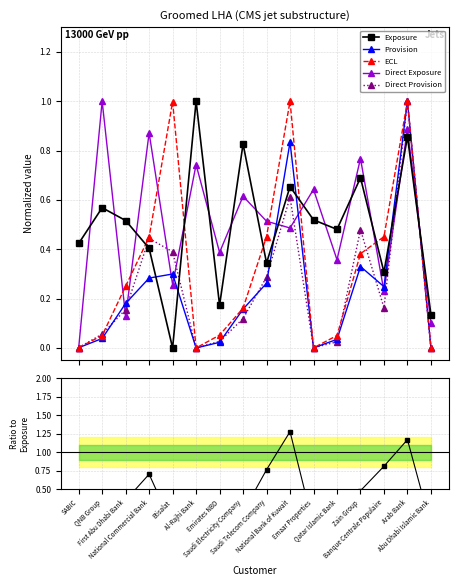

How many lines are shown in the chart?

6